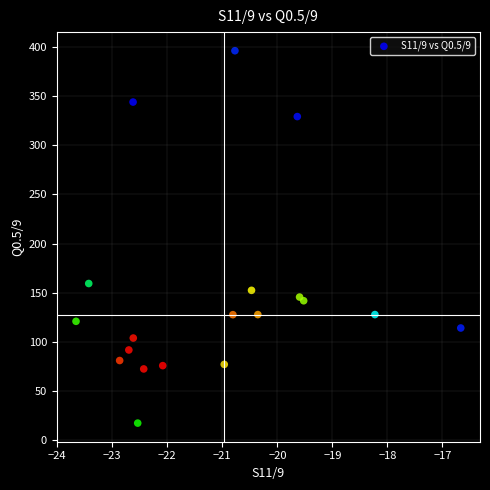

What Y value in the scatter plot is closest to 206?

159.4